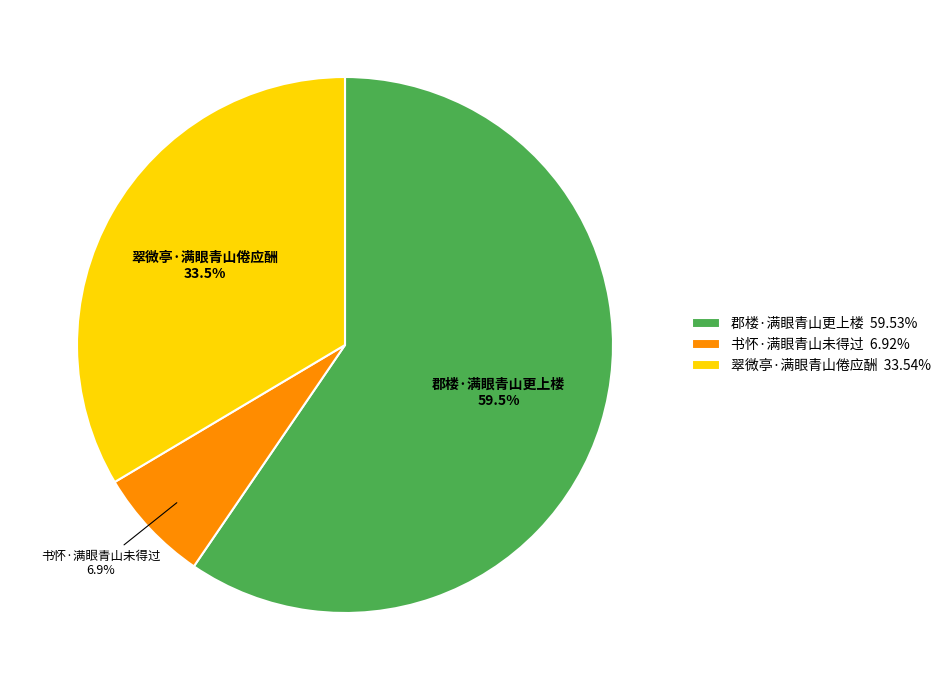

What is the largest slice in the pie chart?

郡楼·满眼青山更上楼